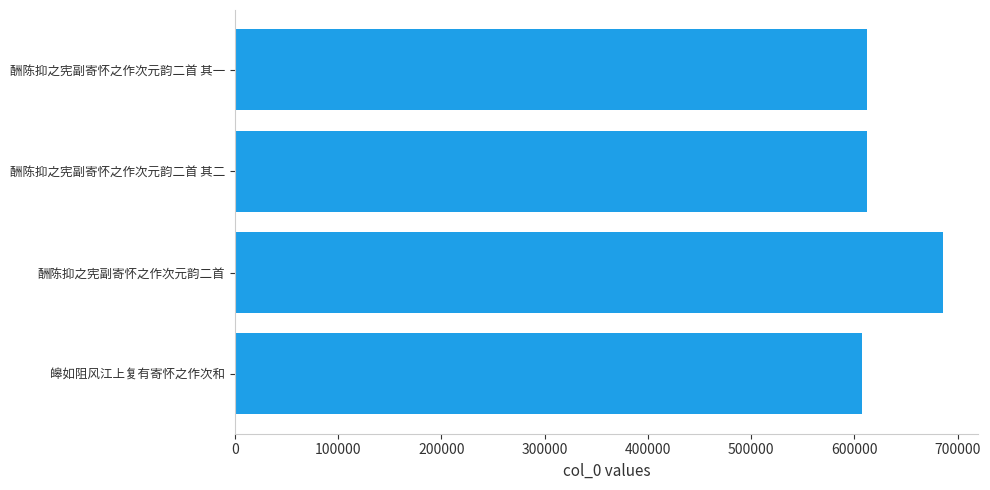

What is the ratio of the value at 皞如阻风江上复有寄怀之作次和 to the value at 酬陈抑之宪副寄怀之作次元韵二首 其一?

1.0